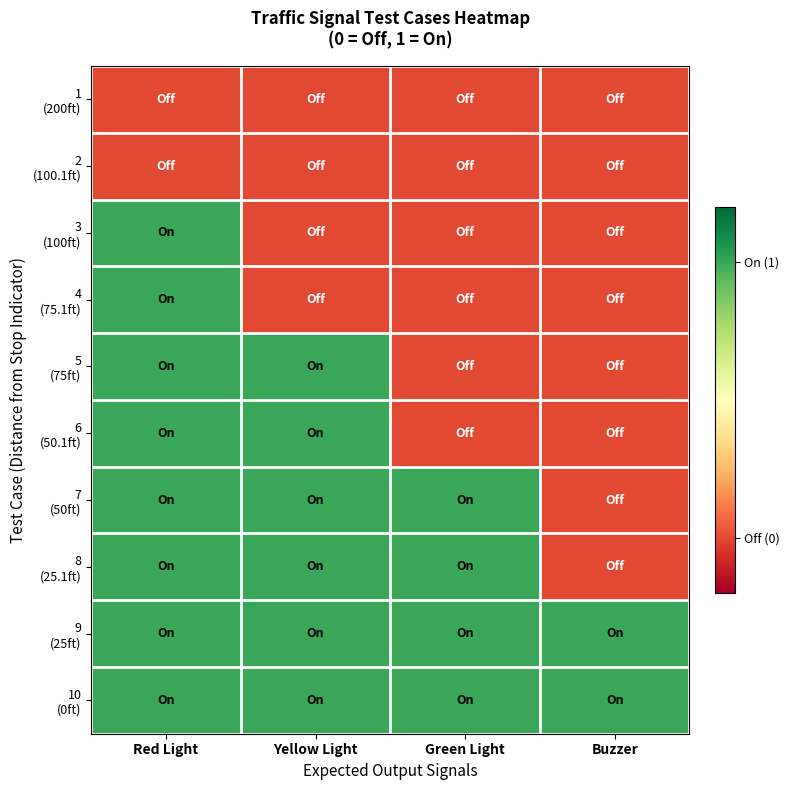

At which category is the sum across all series the highest?

Red Light